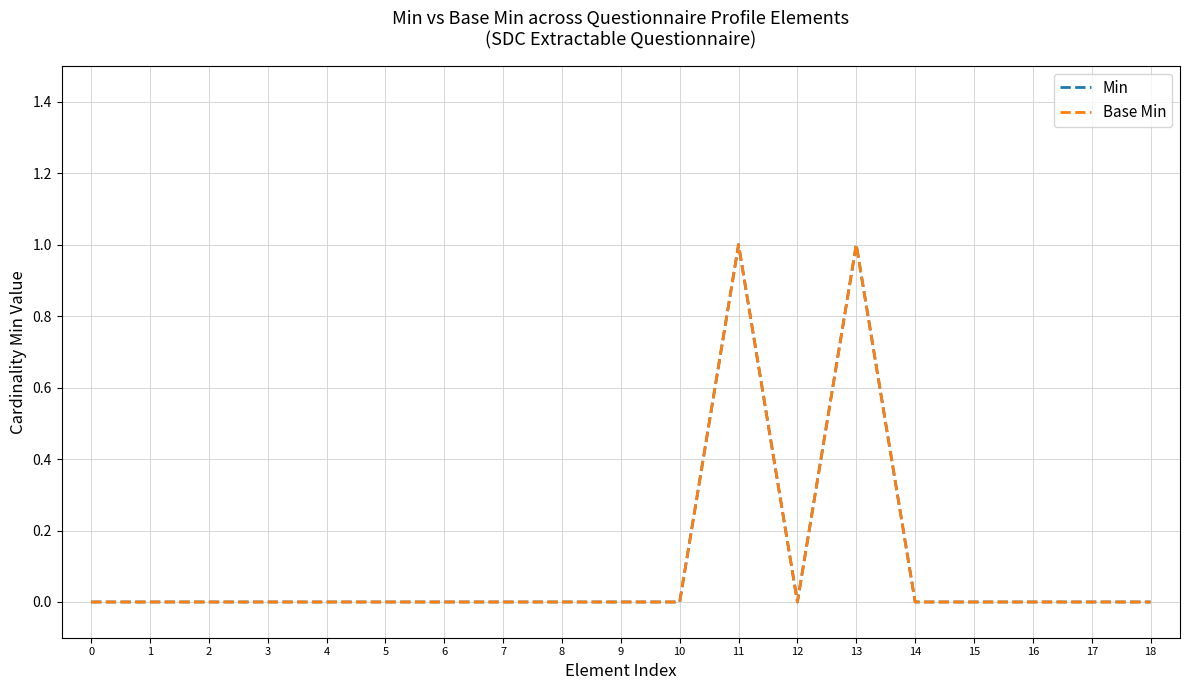

Reading left to right, list all the values displayed in this chart.

Min: 0	0	0	0	0	0	0	0	0	0	0	1	0	1	0	0	0	0	0
Base Min: 0	0	0	0	0	0	0	0	0	0	0	1	0	1	0	0	0	0	0